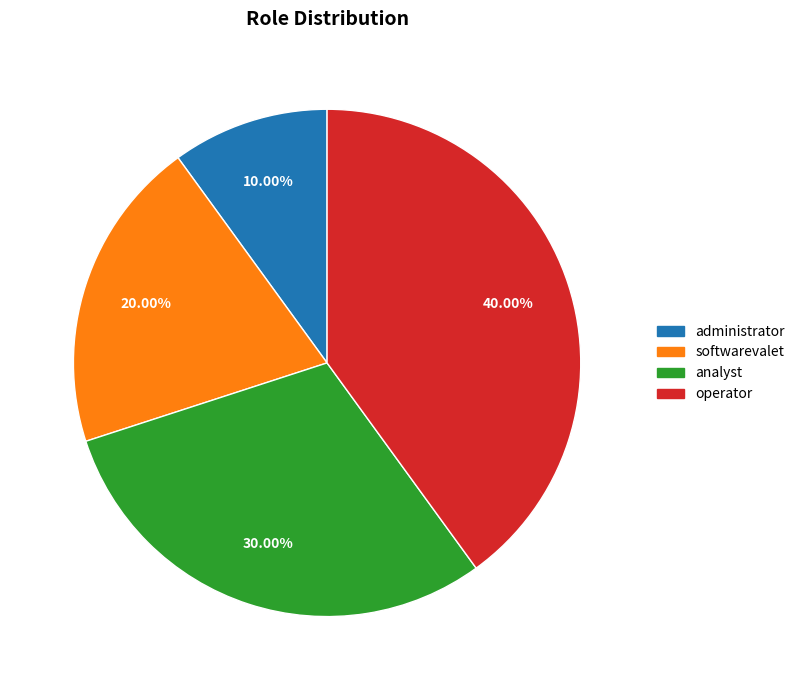

What percentage is the softwarevalet slice, to the nearest percent?

20%